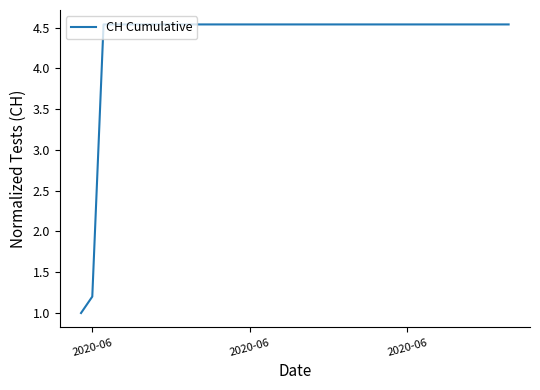

What is the minimum value shown in the chart?

1.0